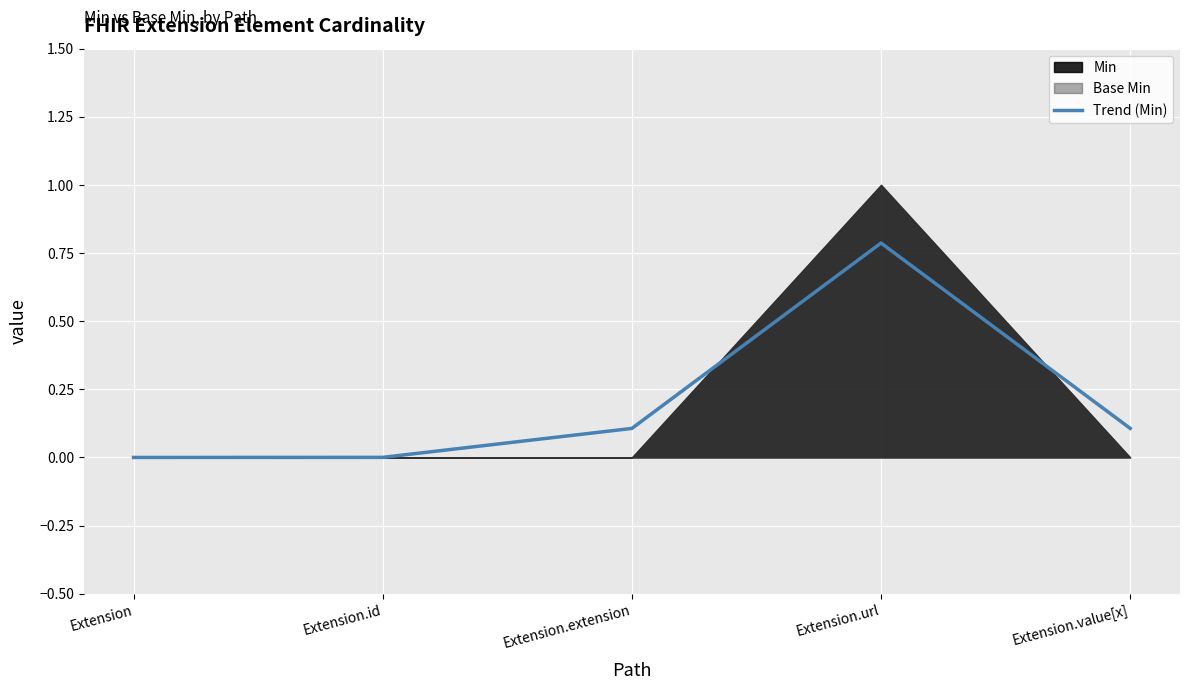

Reading left to right, what are all the values shown in this chart?

Extension=0.0	Extension.id=0.0	Extension.extension=0.1	Extension.url=0.8	Extension.value[x]=0.1